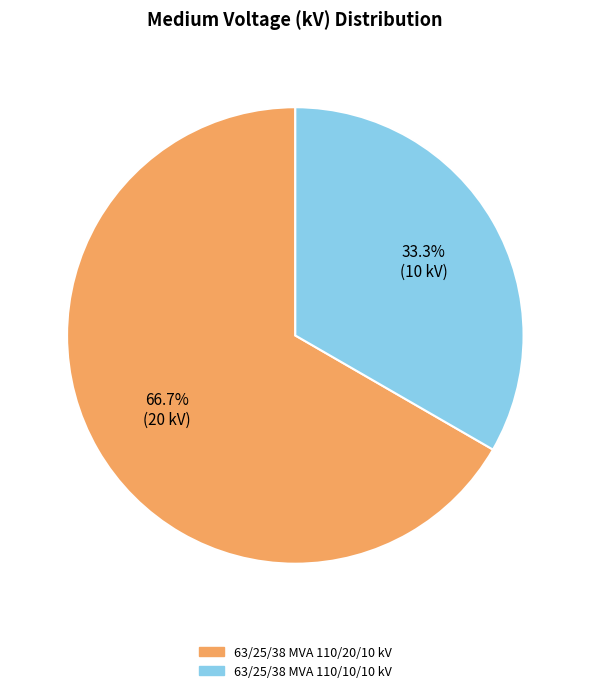

The 63/25/38 MVA 110/20/10 kV slice represents 53% of the pie. True or false?

False